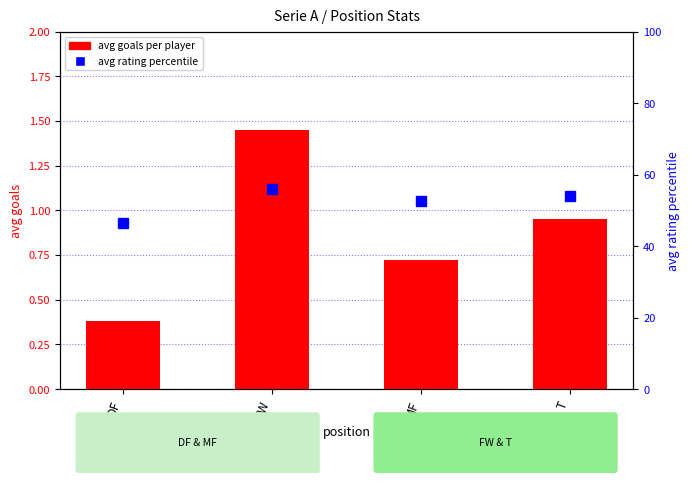

Count the number of data series in this chart.

2